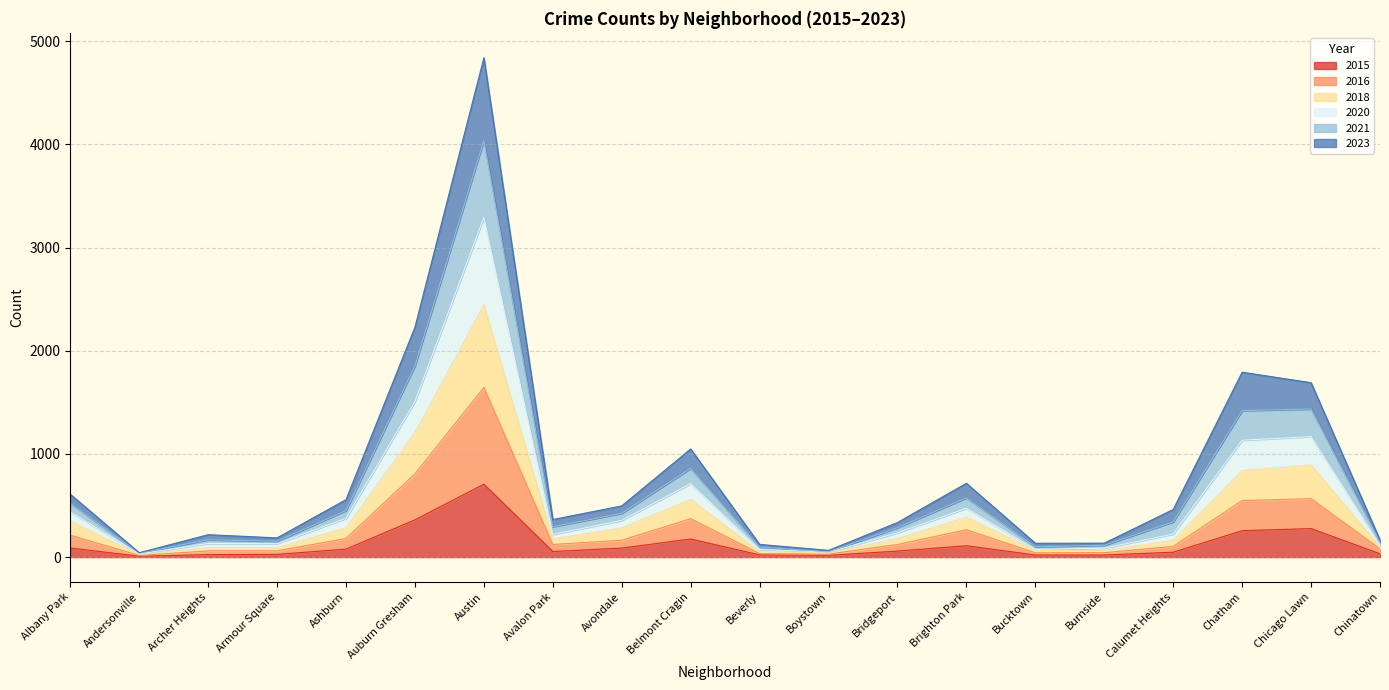

At which category is the sum across all series the highest?

Austin